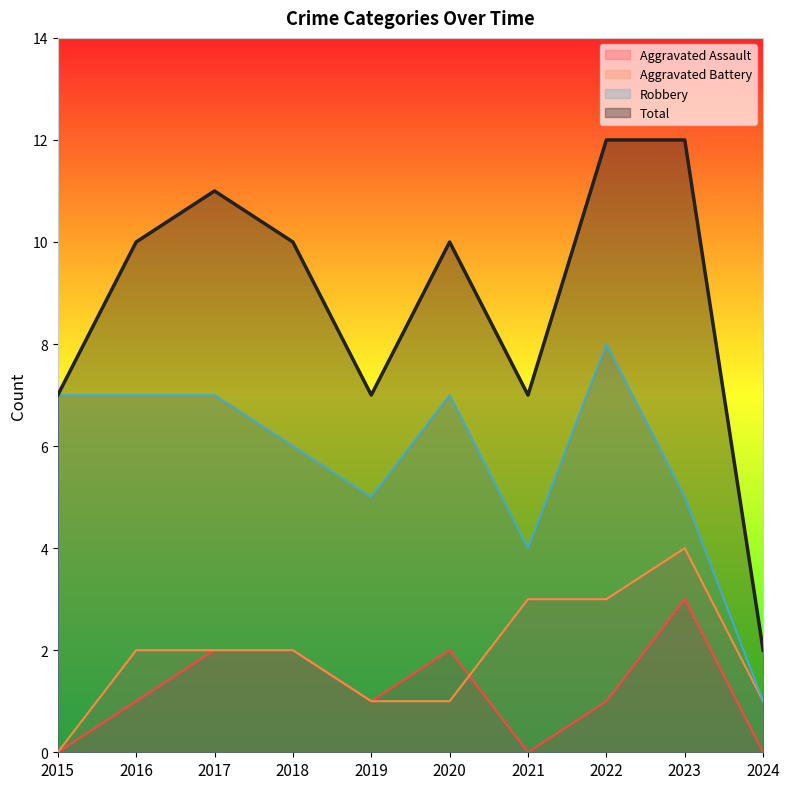

What is the maximum value shown in the chart?

12